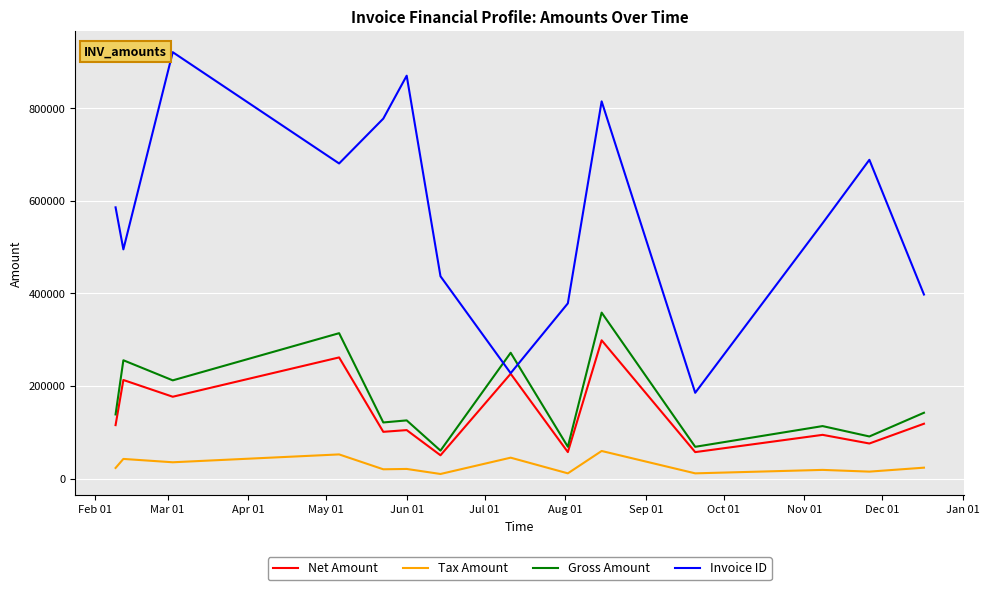

What is the maximum value shown in the chart?

921208.0